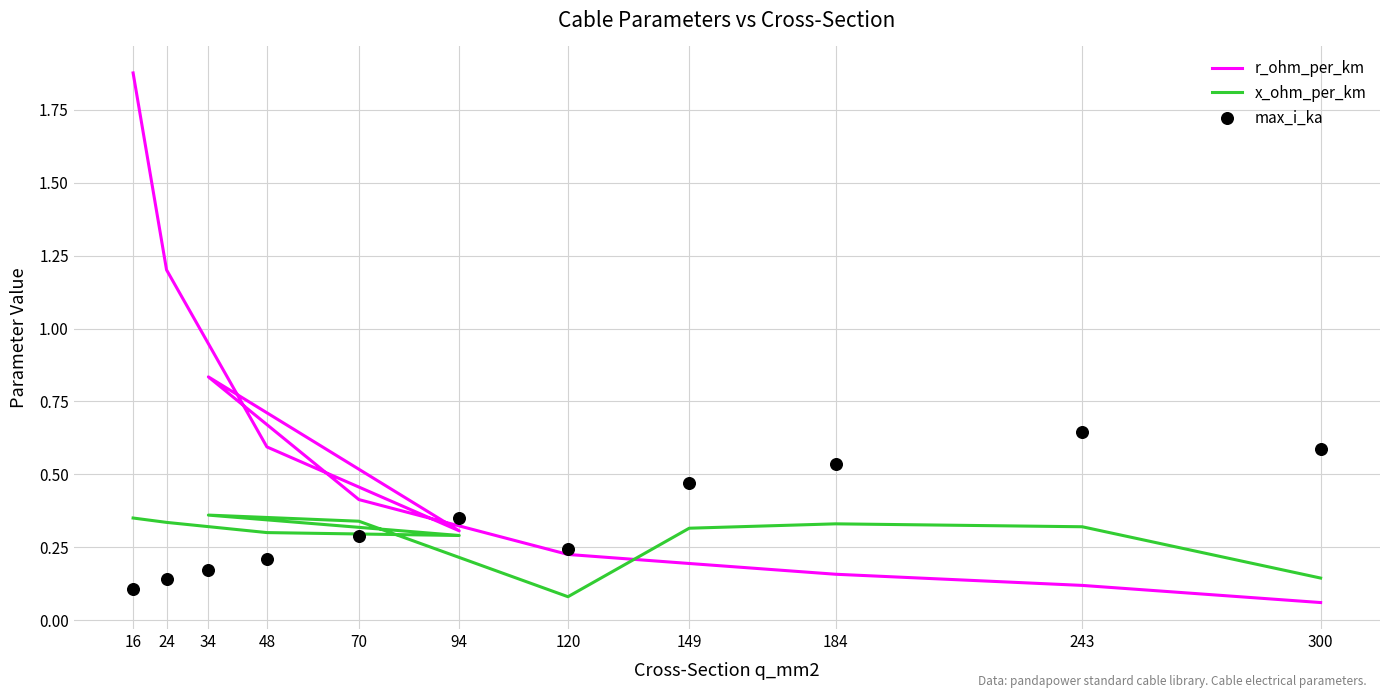

Which series has the largest total across all categories?

r_ohm_per_km